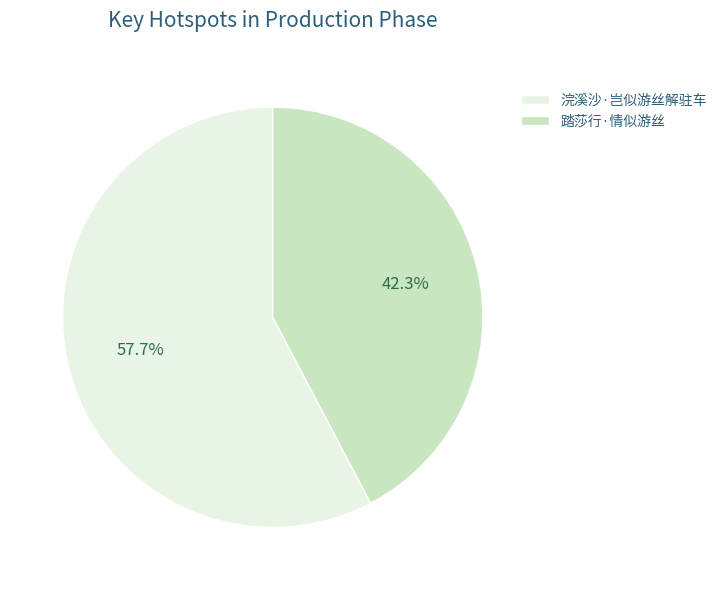

How many slices are in this pie chart?

2